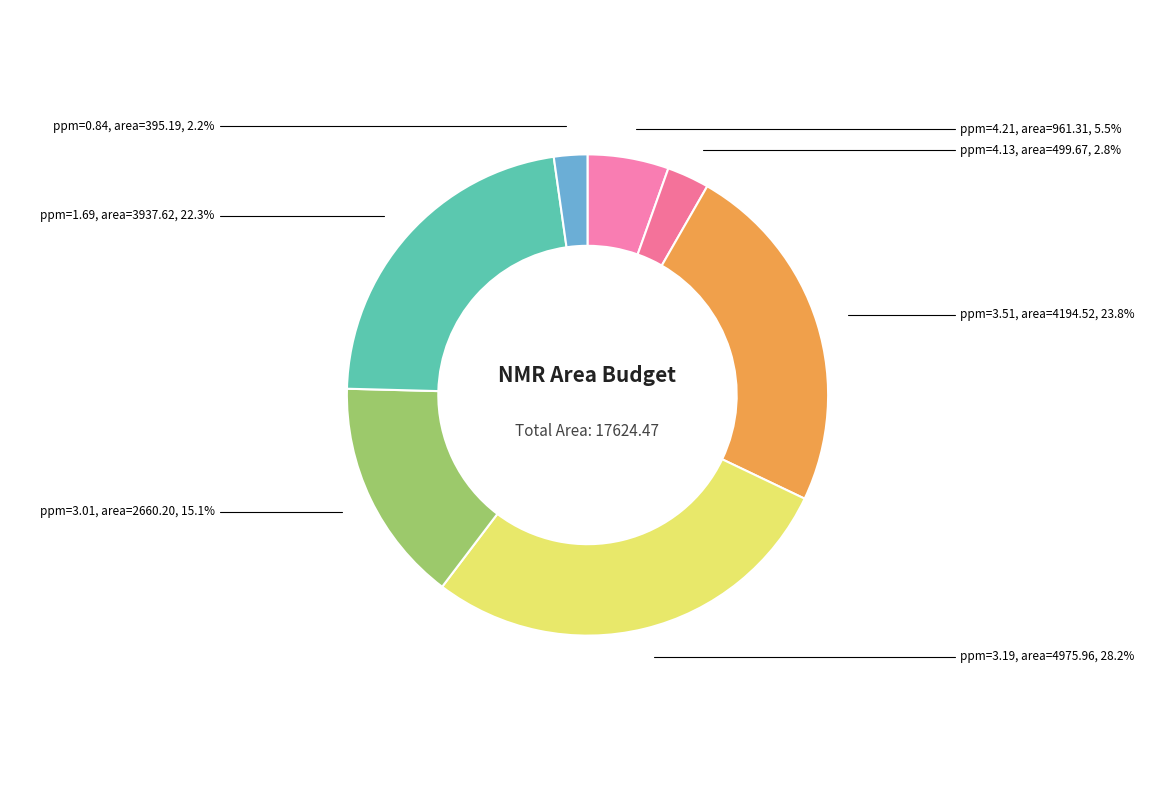

Which slice is the largest?

ppm=3.19